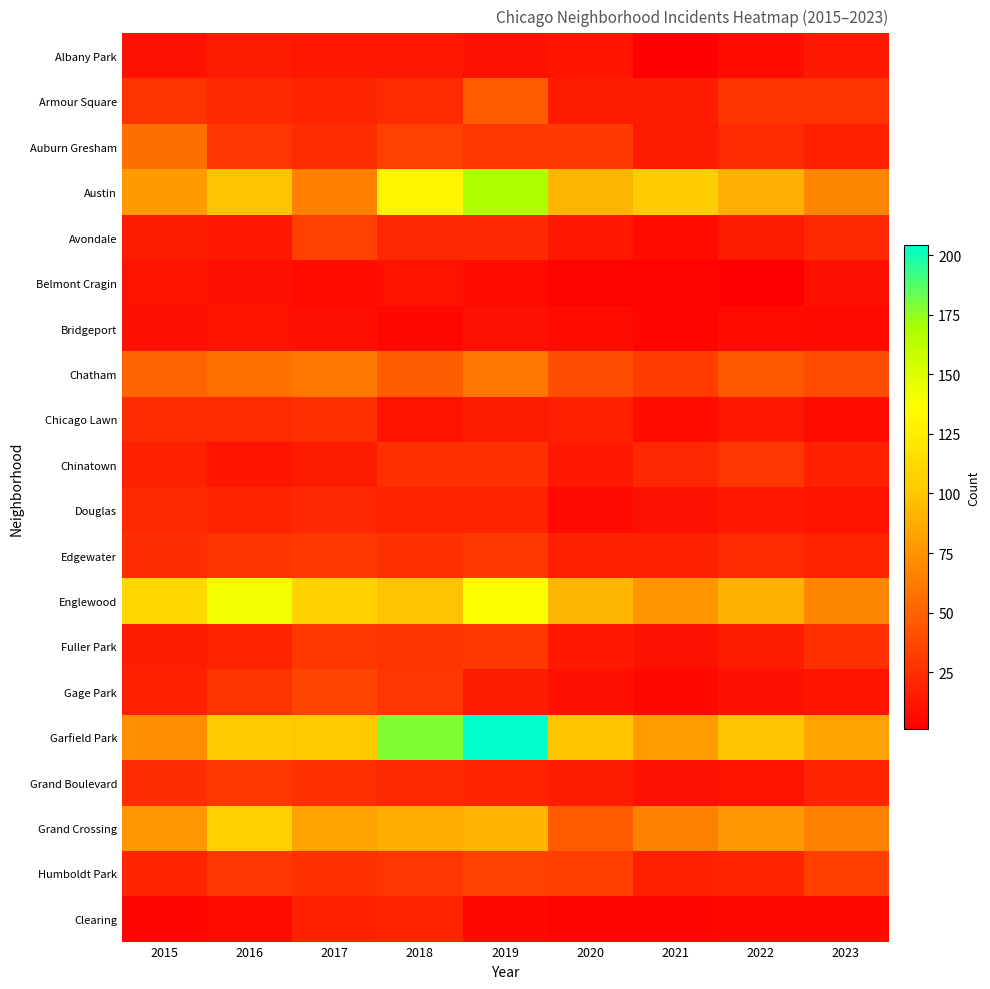

At which category is the sum across all series the highest?

2019